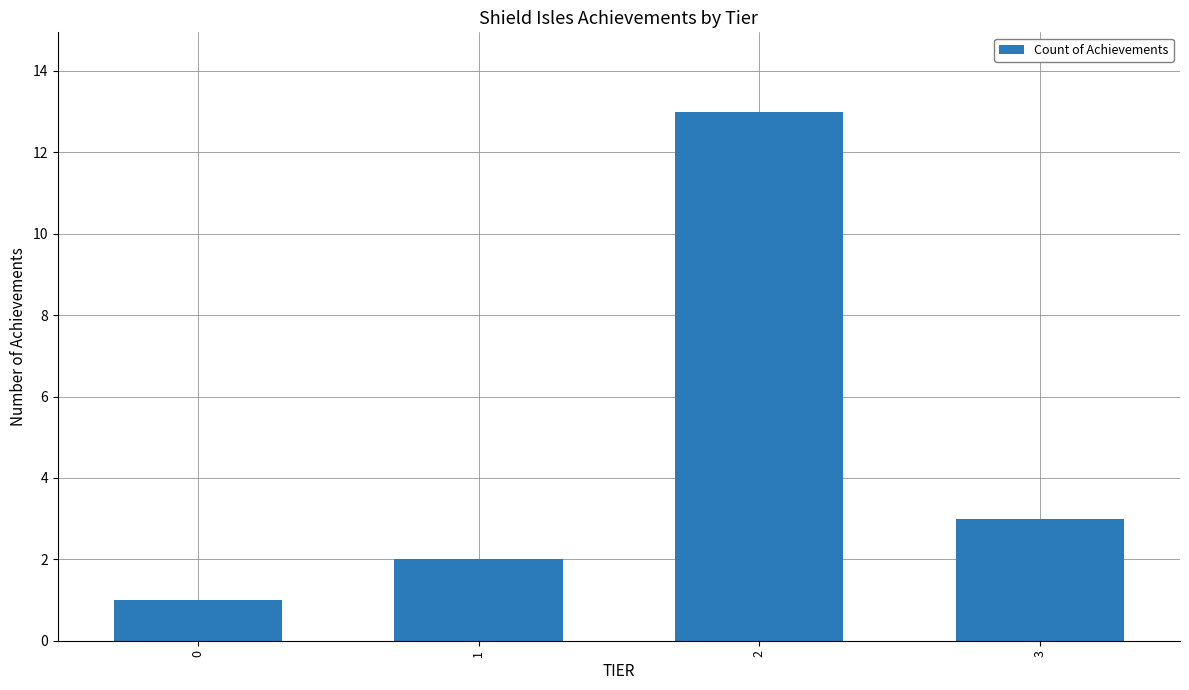

What is the sum of the values at 1 and 0?

3